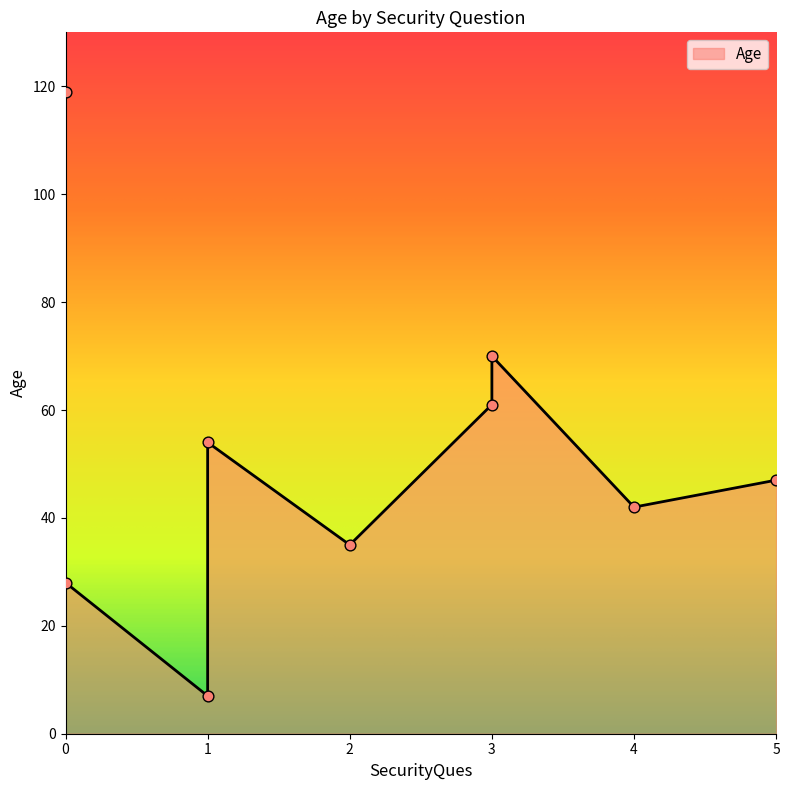

What is the ratio of the value at 4 to the value at 1?

0.7